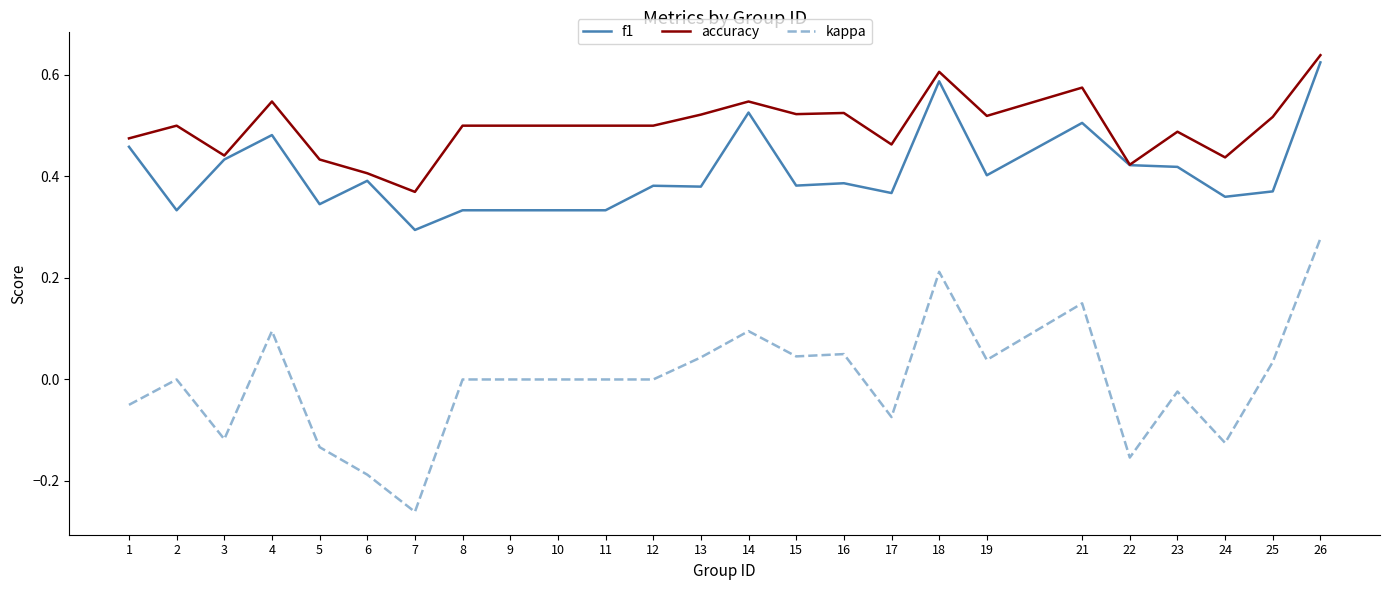

True or false: accuracy and kappa cross at least once.

False